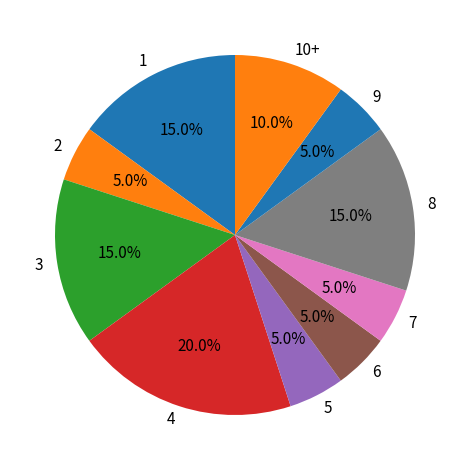

Is there a majority slice in this chart?

No